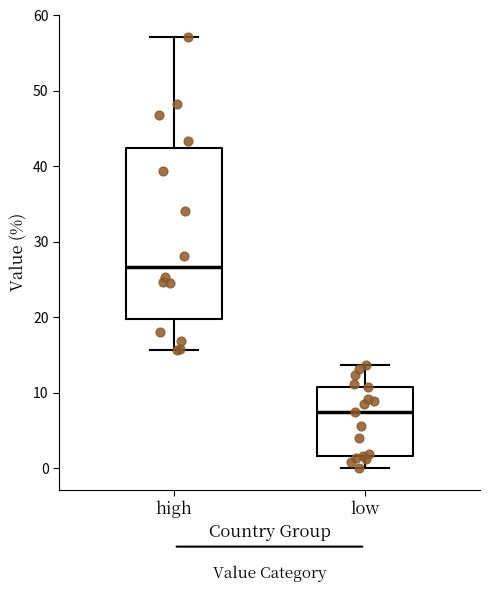

Which box has the lowest median line?

low